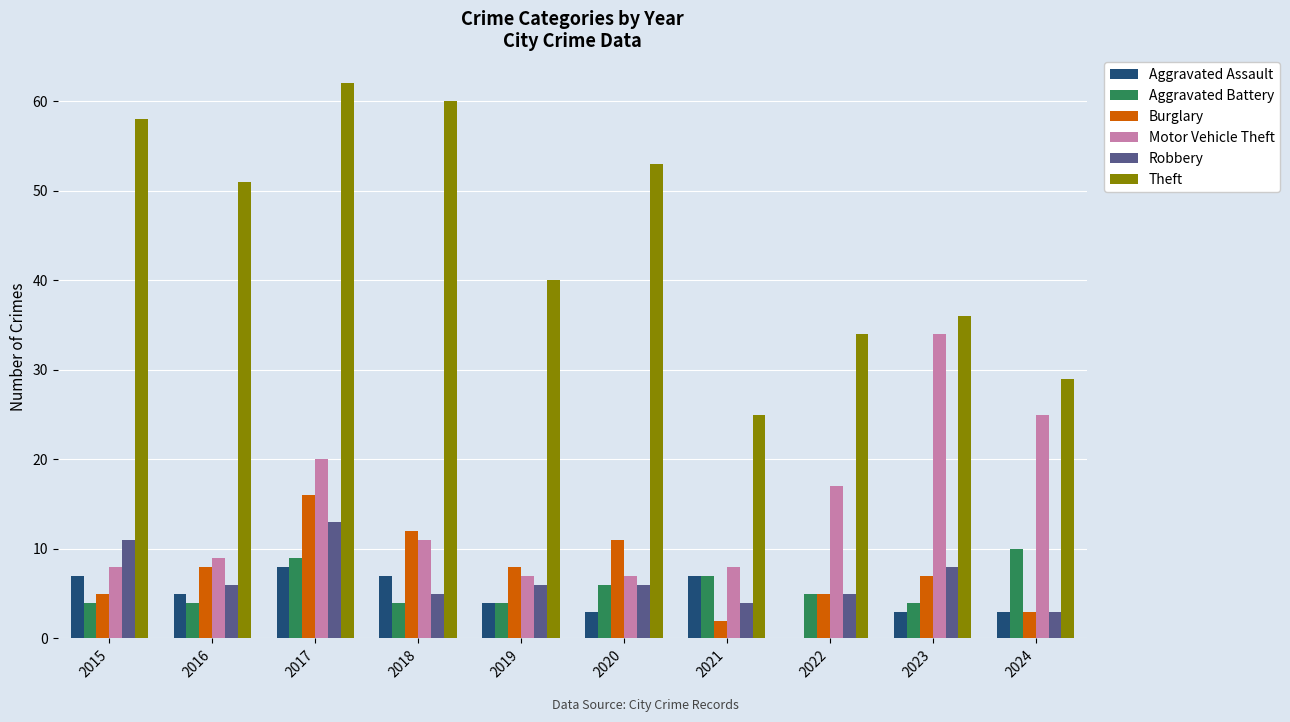

The value of Theft at 2023 is 55. True or false?

False